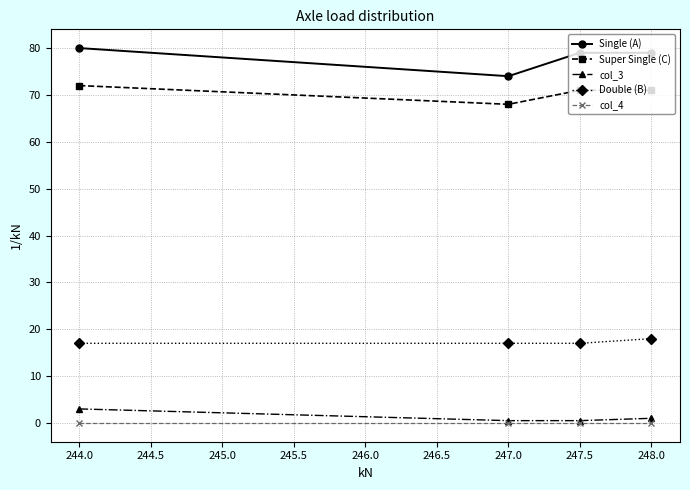

What is the sum of all Super Single (C) values?

282.0